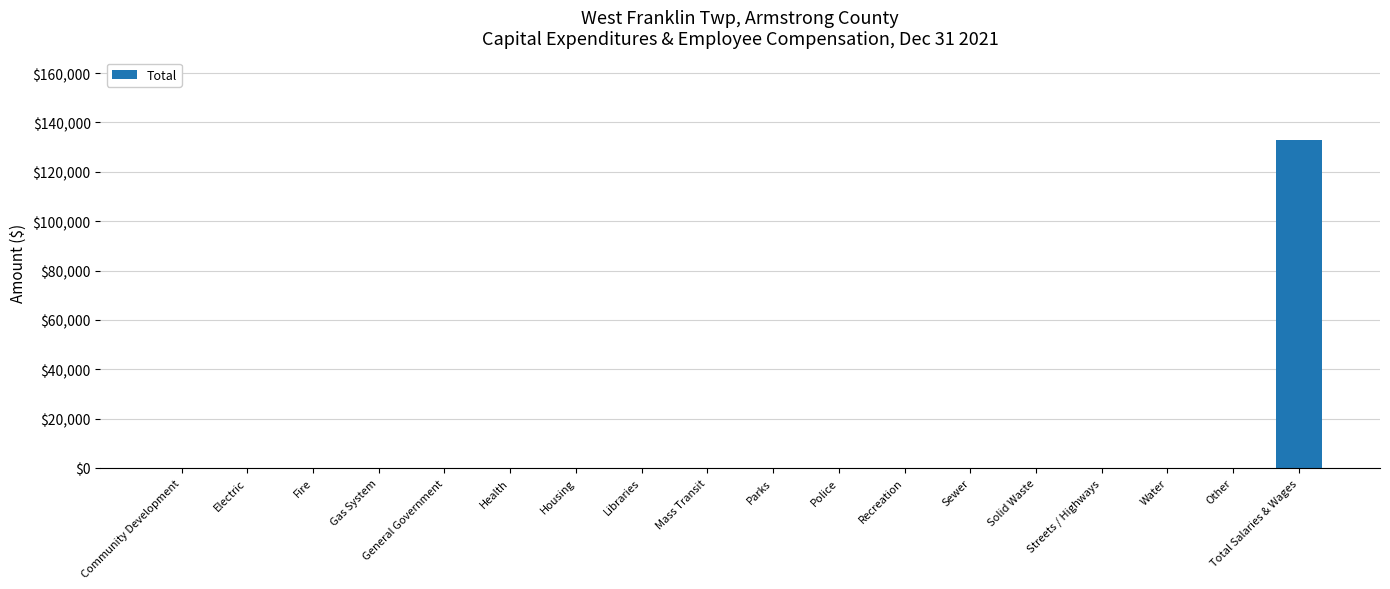

True or false: the data shows -75699 at Libraries.

False